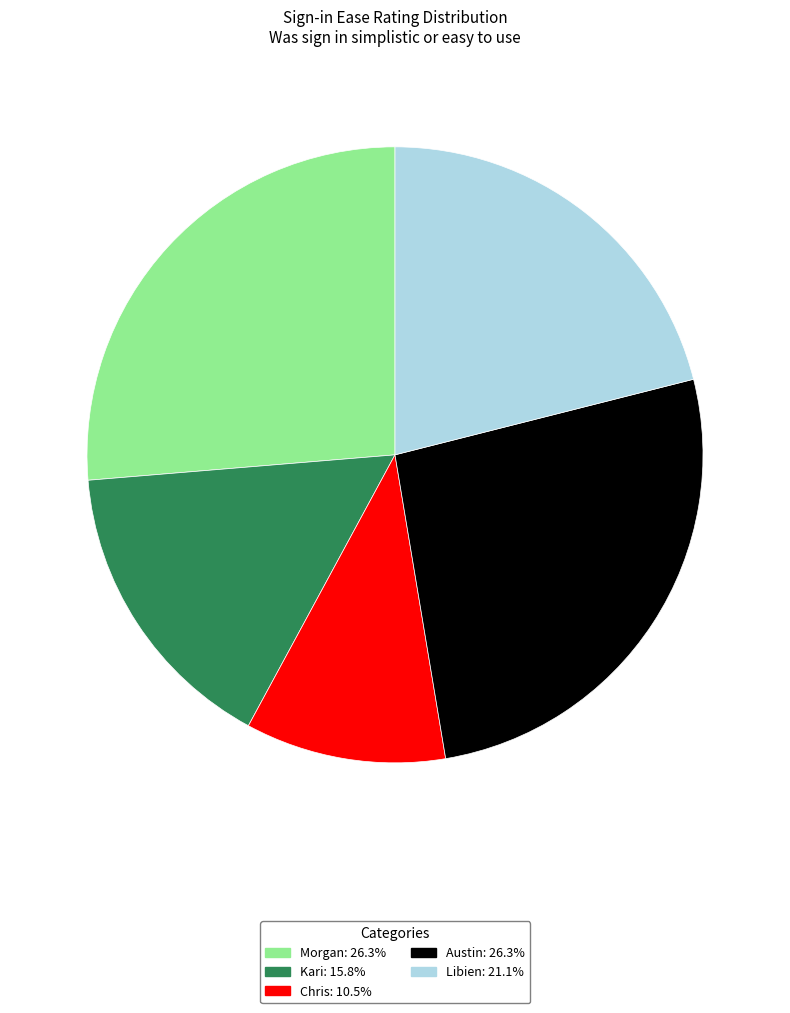

Which slice is the smallest?

Chris